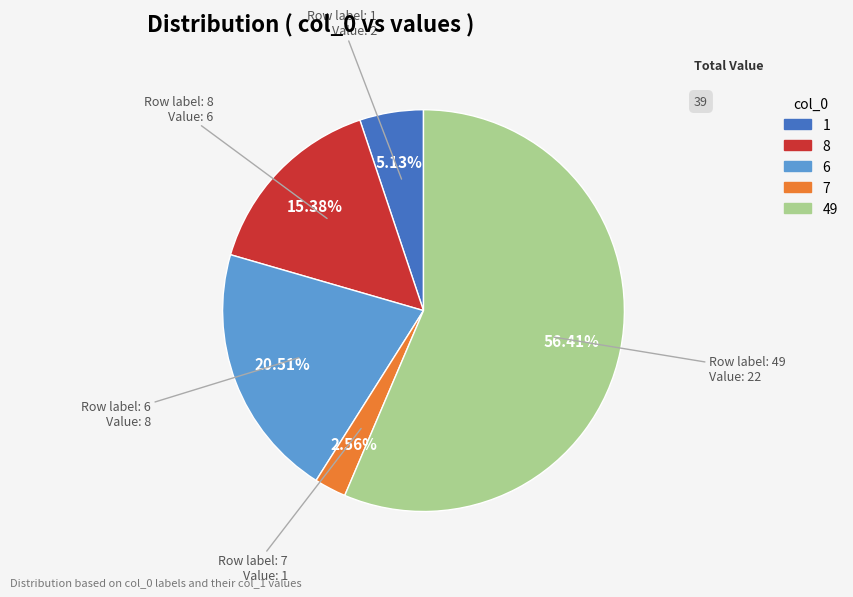

What is the largest slice in the pie chart?

49